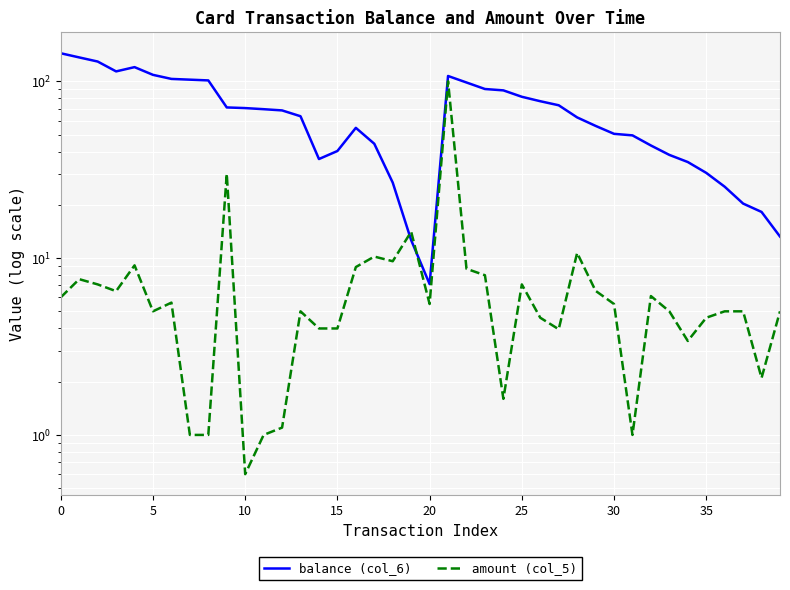

What is the label of the 34th point from the left?

33